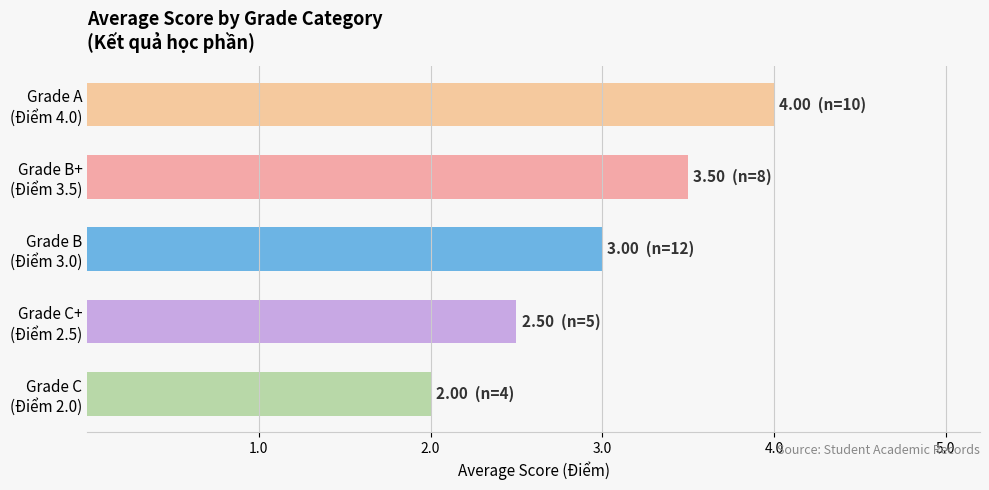

What is the average value?

3.0